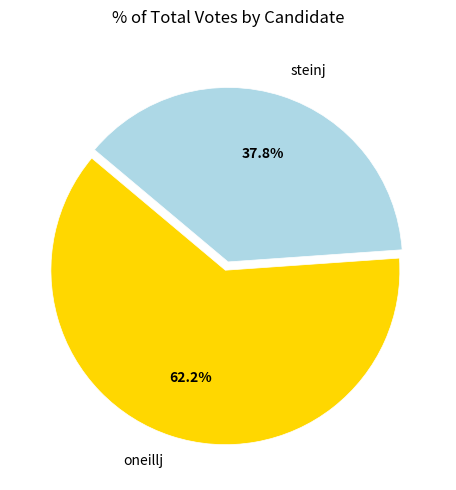

The oneillj slice represents 62% of the pie. True or false?

True